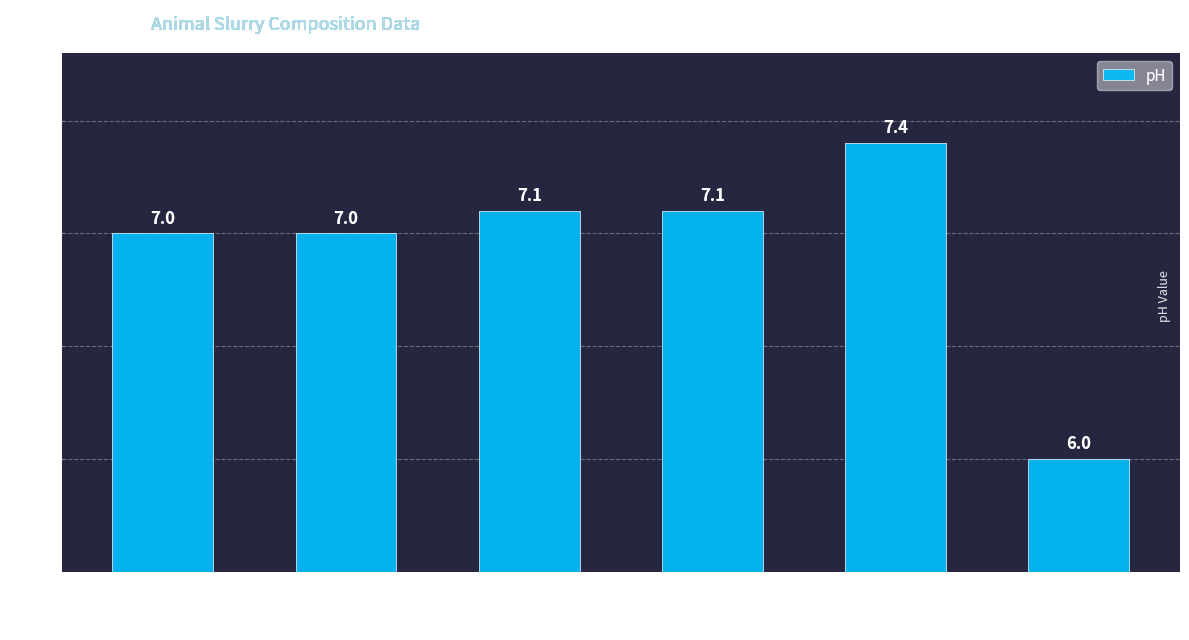

Which label corresponds to the smallest value in the chart?

Pig acidified 2020